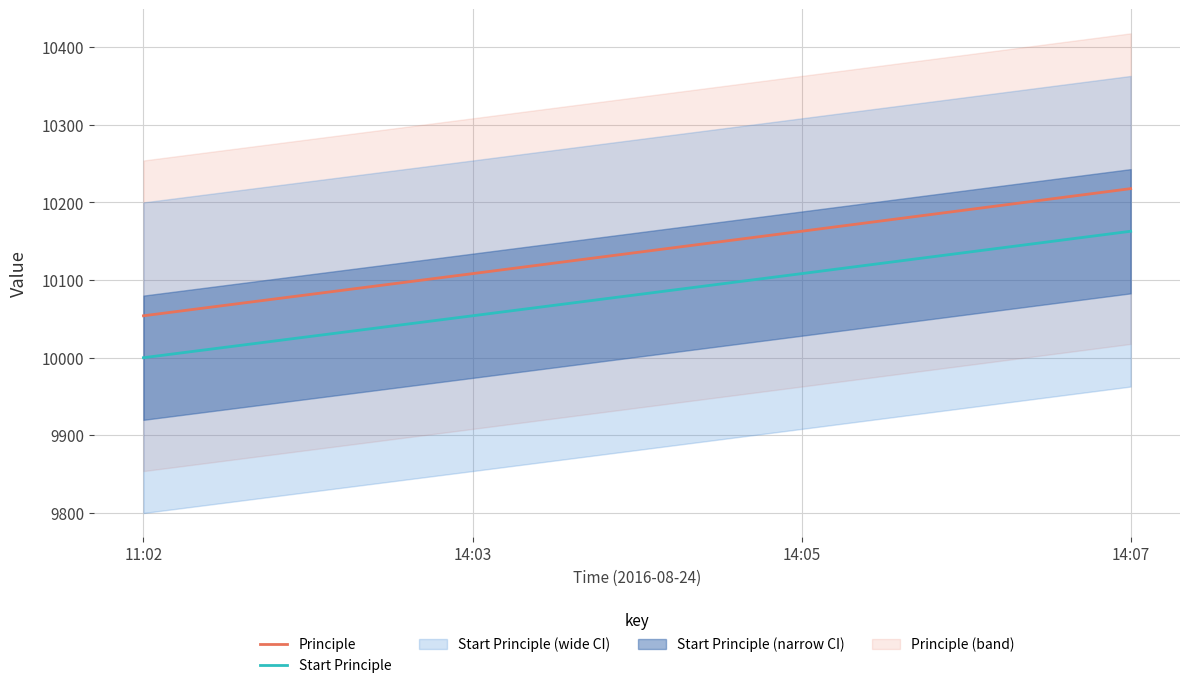

What position from the right is 14:05?

2